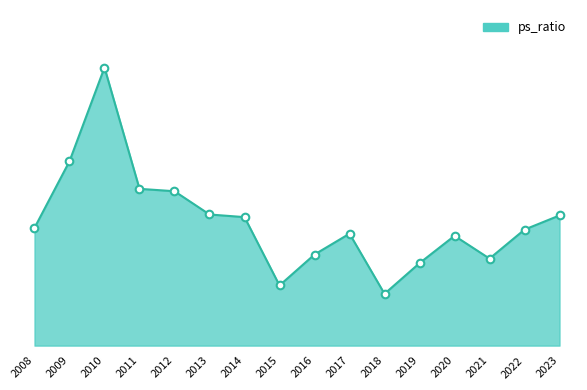

Between 2019 and 2016, which is larger?

2016